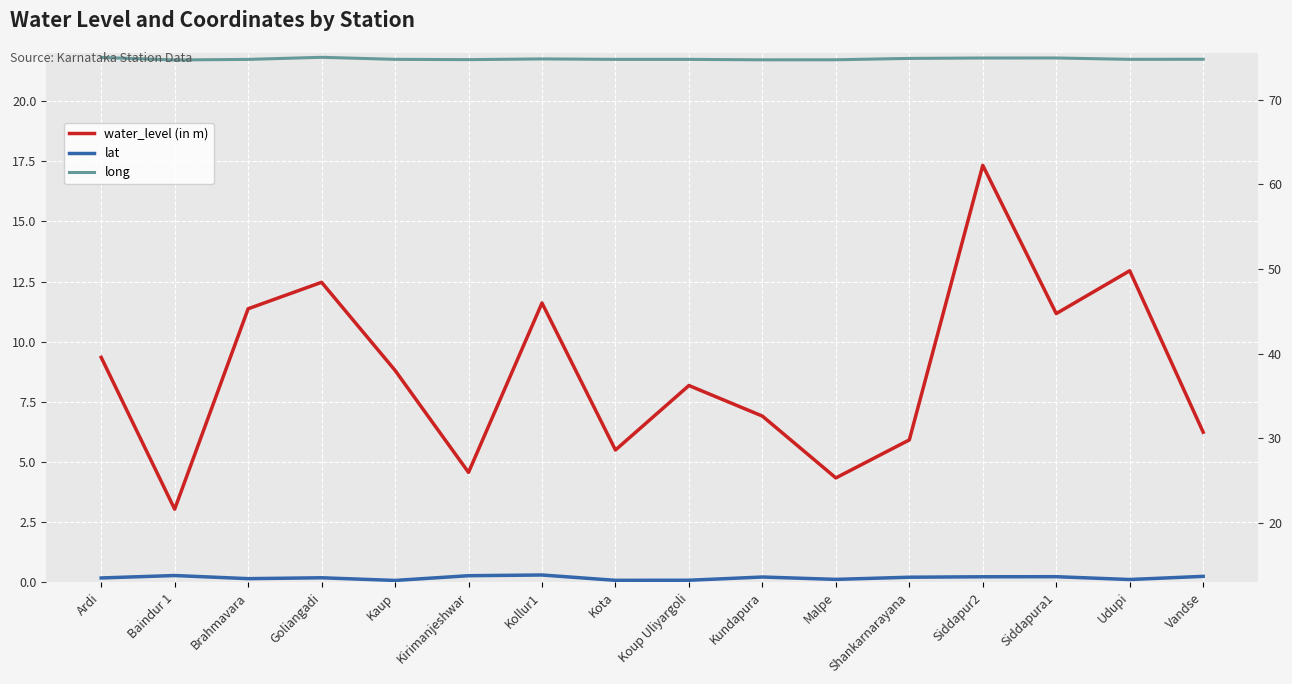

Reading right to left, list all the values displayed in this chart.

water_level (in m): 6.2	12.9	11.2	17.3	5.9	4.3	6.9	8.2	5.5	11.6	4.6	8.8	12.5	11.4	3.0	9.3
lat: 13.7	13.3	13.7	13.7	13.6	13.3	13.6	13.2	13.2	13.9	13.8	13.2	13.5	13.4	13.8	13.5
long: 74.8	74.8	74.9	74.9	74.9	74.7	74.7	74.7	74.7	74.8	74.7	74.8	75.0	74.7	74.7	75.0